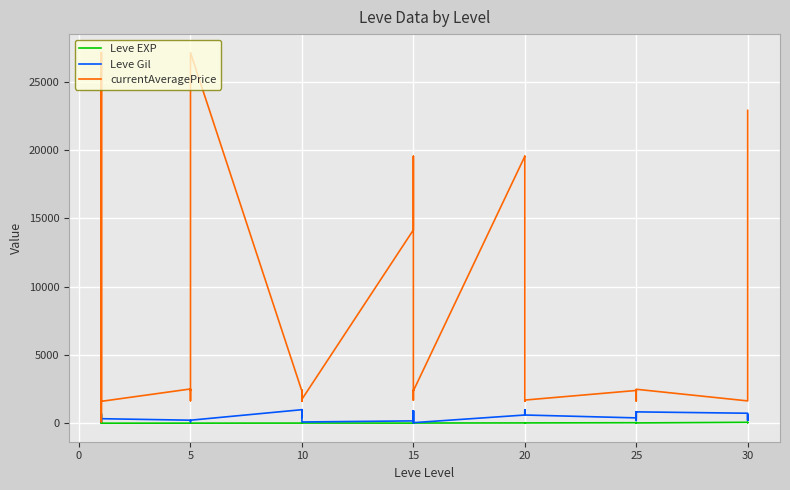

Which has a higher value, 20 or 25?

25